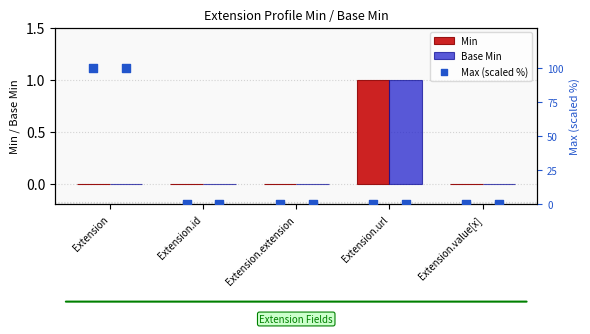

Which series reaches the minimum Y coordinate?

Min